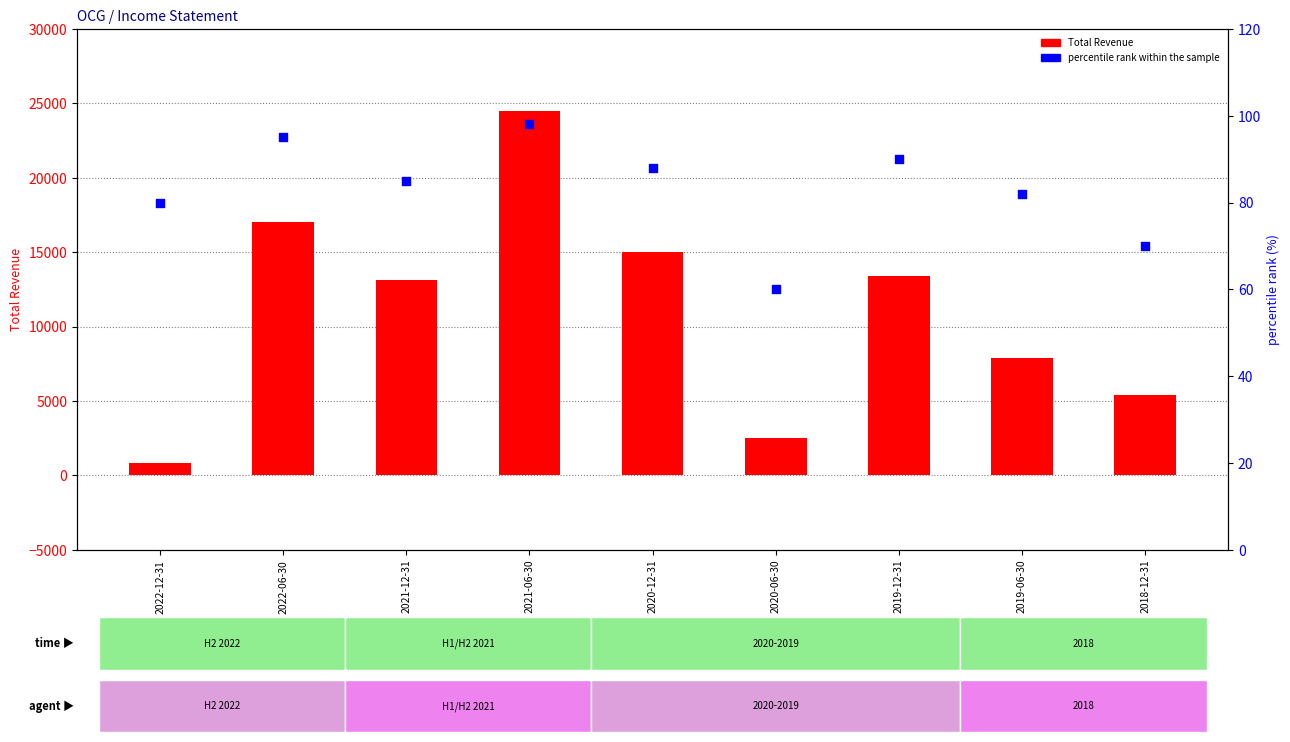

Which series has the largest total across all categories?

Total Revenue